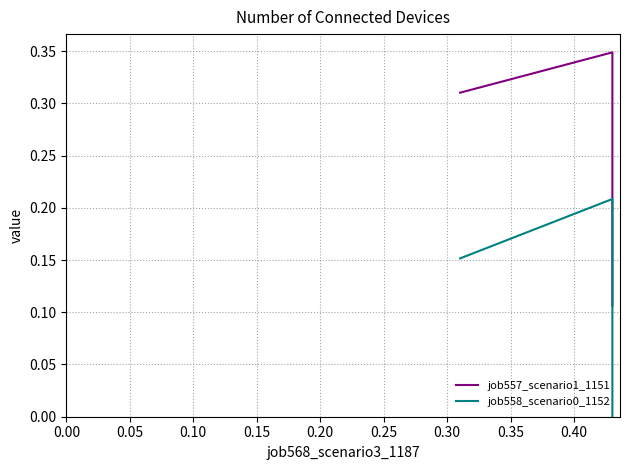

The job558_scenario0_1152 series shows 0.0 at 0.10. True or false?

False